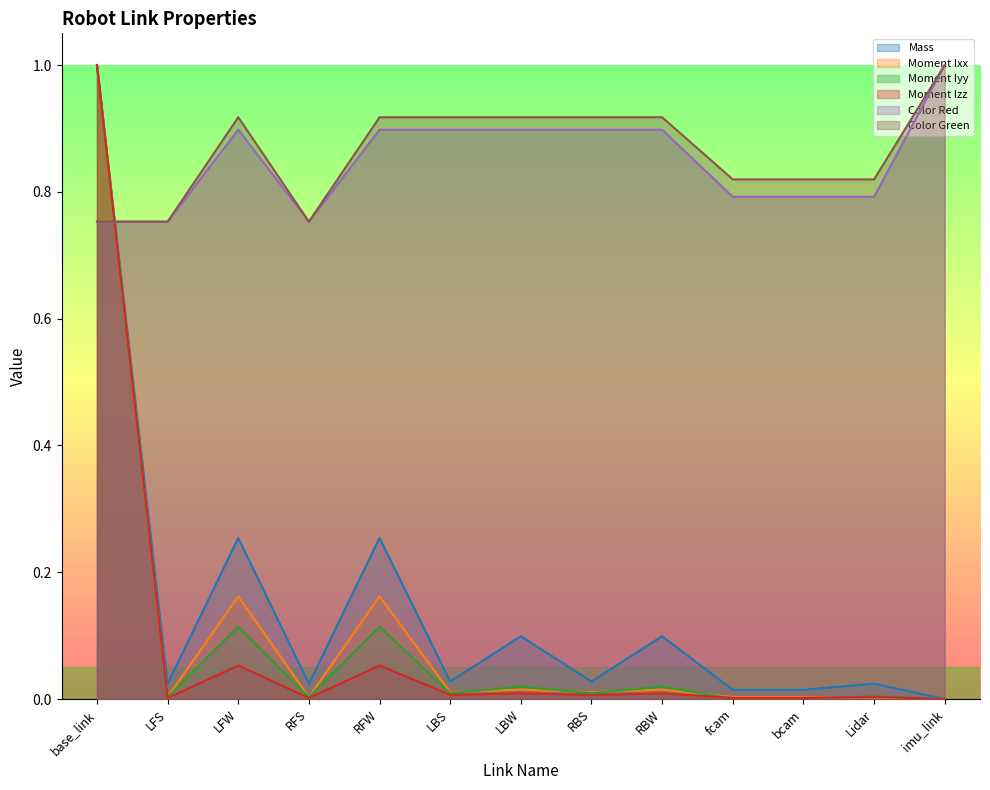

True or false: Moment Ixx and Mass intersect in this chart.

False